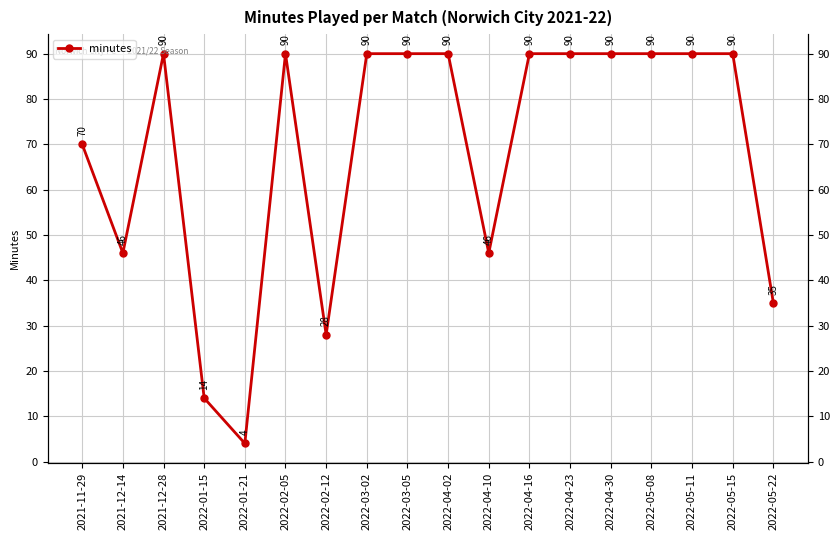

What is the label of the 6th point from the left?

2022-02-05